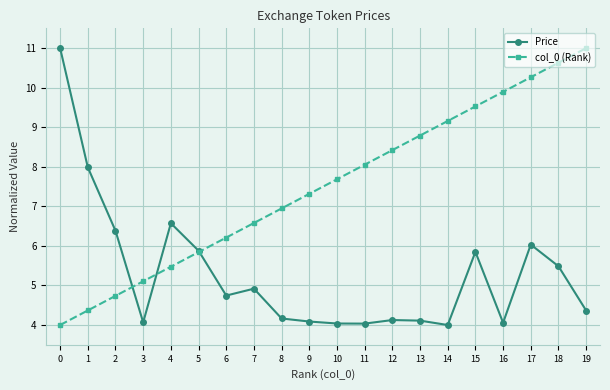

At how many categories does at least one series exceed 9?

7